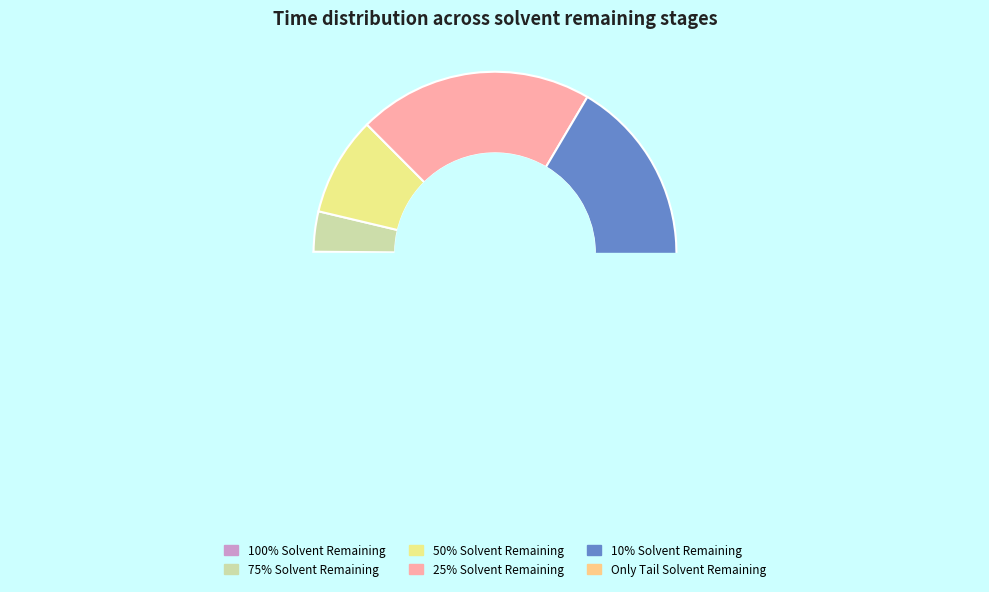

What percentage do 25% Solvent Remaining and 75% Solvent Remaining together represent?

24.6%